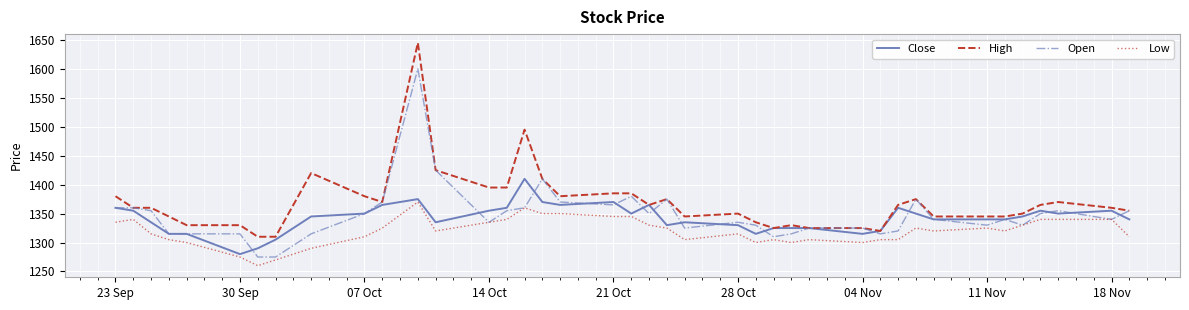

What is the sum of all High values?

54780